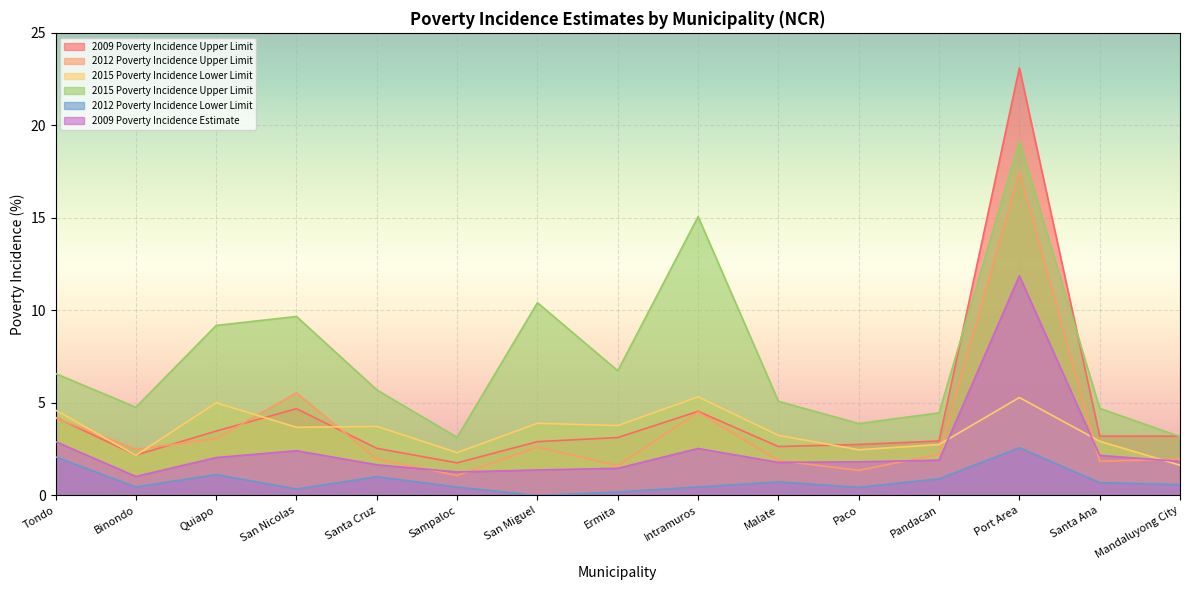

The 2012 Poverty Incidence Lower Limit series shows 0.9 at Mandaluyong City. True or false?

False